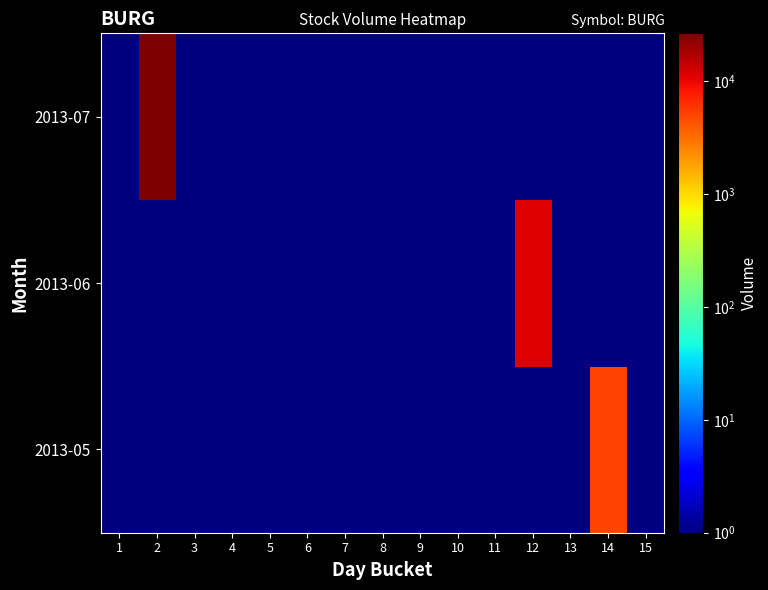

Reading left to right, transcribe all the data shown in this chart.

2013-05: 1=1	2=1	3=1	4=1	5=1	6=1	7=1	8=1	9=1	10=1	11=1	12=1	13=1	14=5001	15=1
2013-06: 1=1	2=1	3=1	4=1	5=1	6=1	7=1	8=1	9=1	10=1	11=1	12=11287	13=1	14=1	15=1
2013-07: 1=1	2=26572	3=1	4=1	5=1	6=1	7=1	8=1	9=1	10=1	11=1	12=1	13=1	14=1	15=1